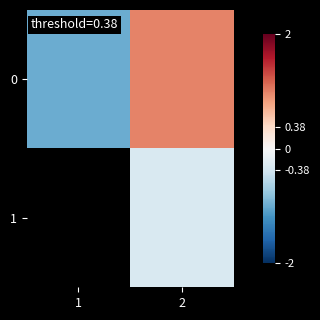

How many categories are shown in the chart?

2